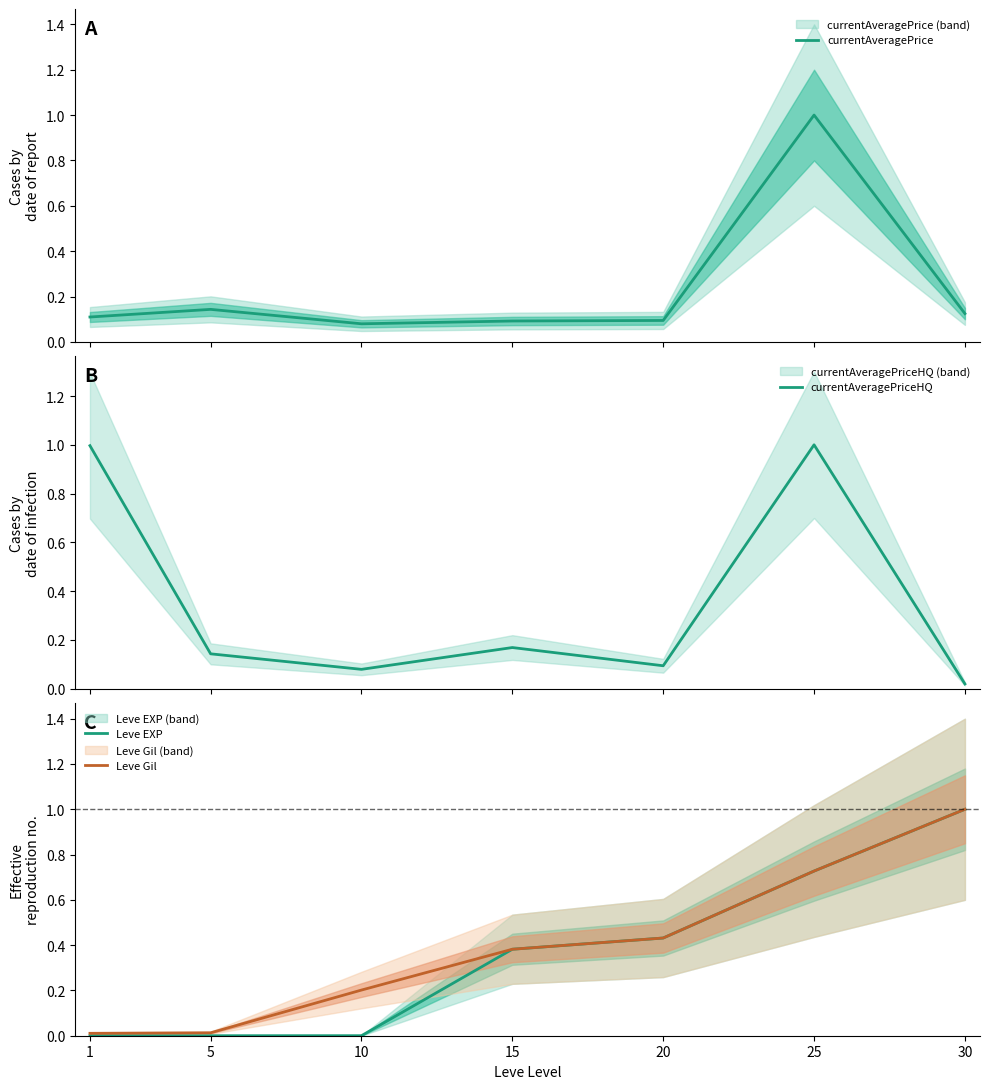

The currentAveragePrice series shows 0.1 at 1. True or false?

True